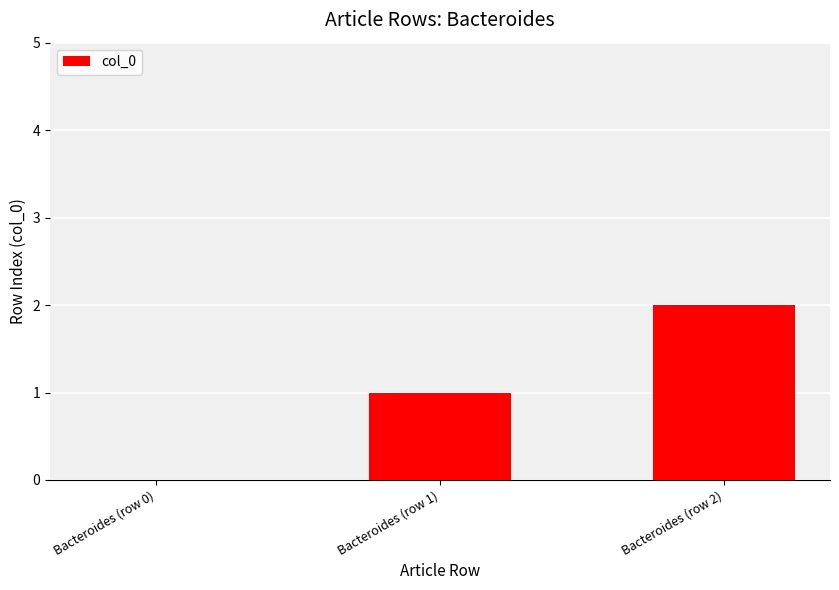

What is the change in value from Bacteroides (row 0) to Bacteroides (row 2)?

+2